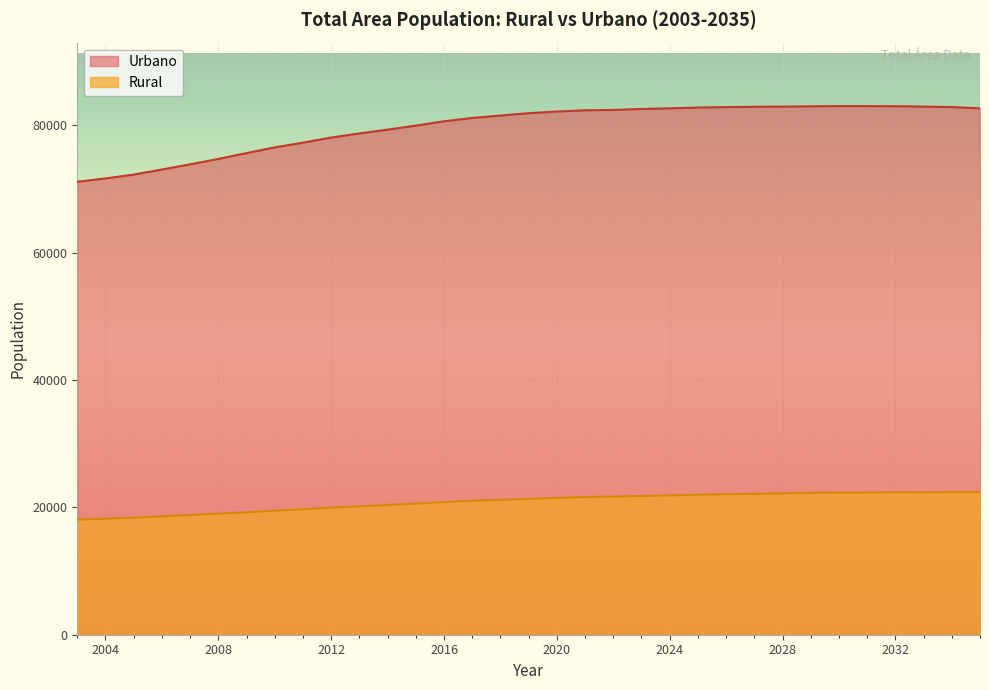

At which category is the sum across all series the highest?

2032